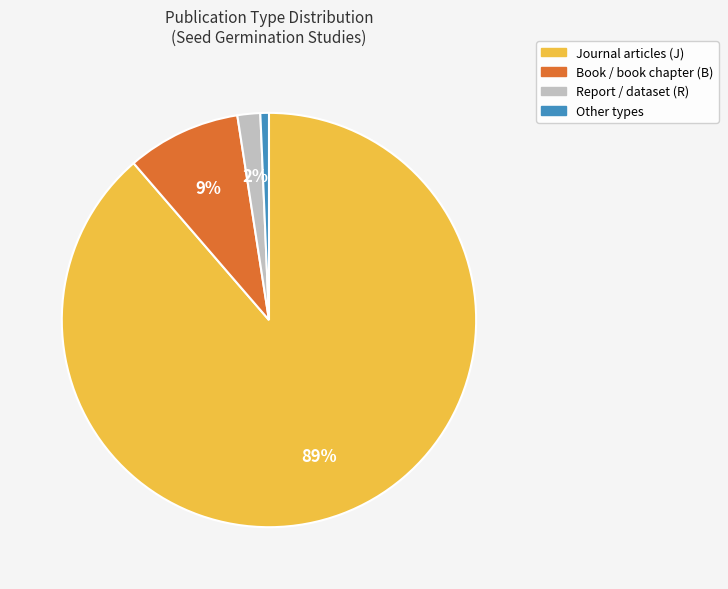

To the nearest percent, what is the average slice percentage?

25%